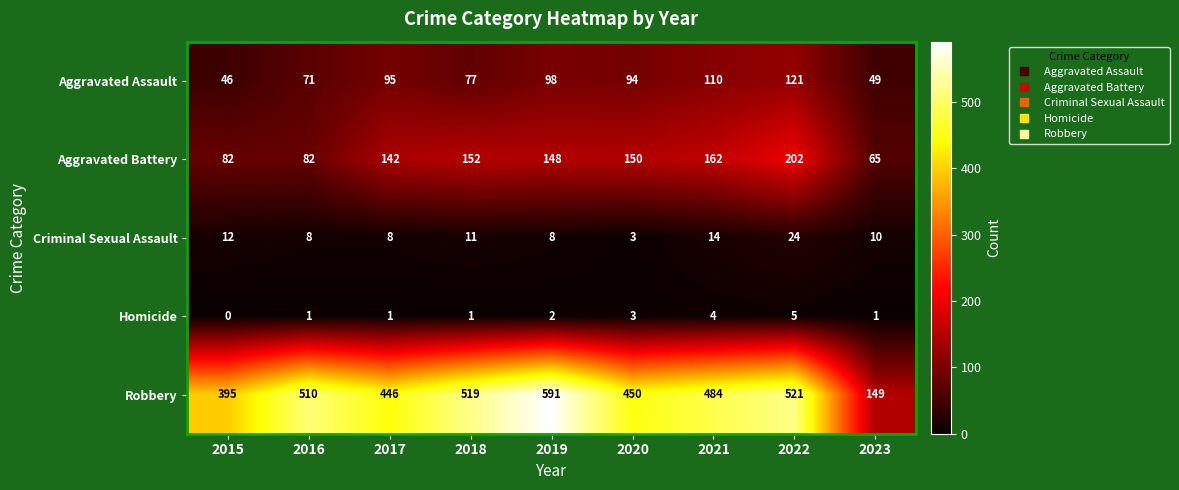

What is the average value of the Criminal Sexual Assault series?

11